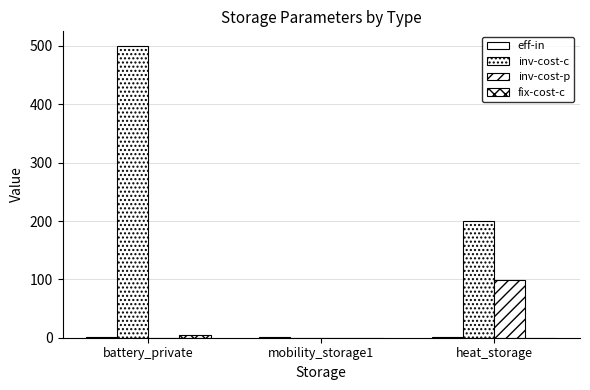

How many categories are shown in the chart?

3